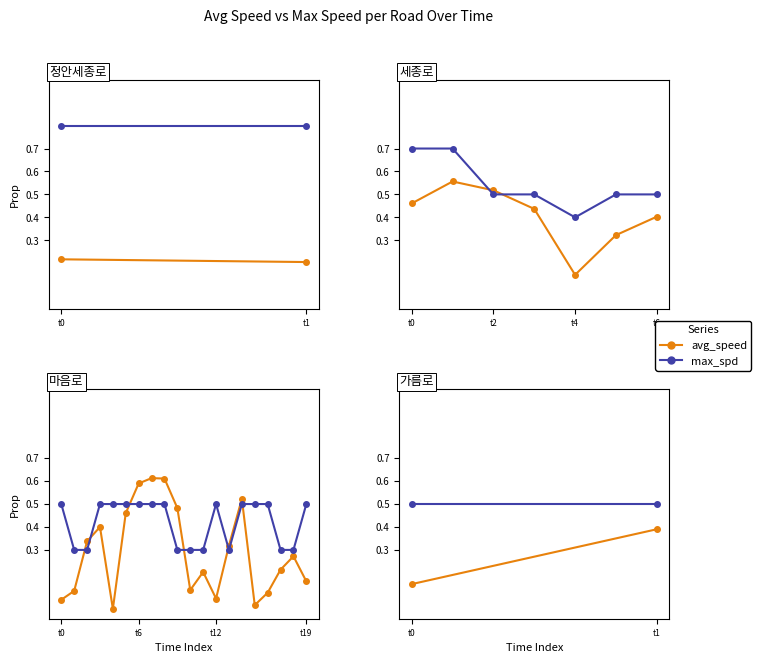

The value of avg_speed at t1 is 0.6. True or false?

False